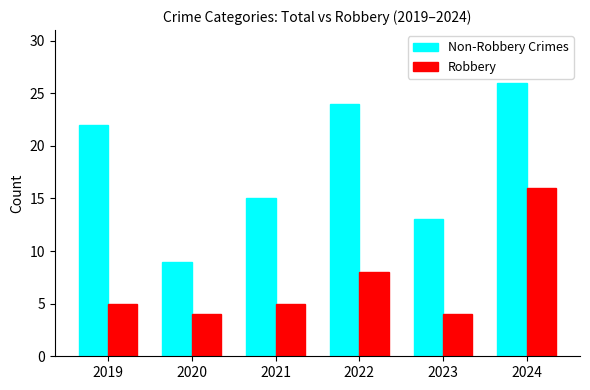

Rank the series by their average value, from lowest to highest.

Robbery, Non-Robbery Crimes